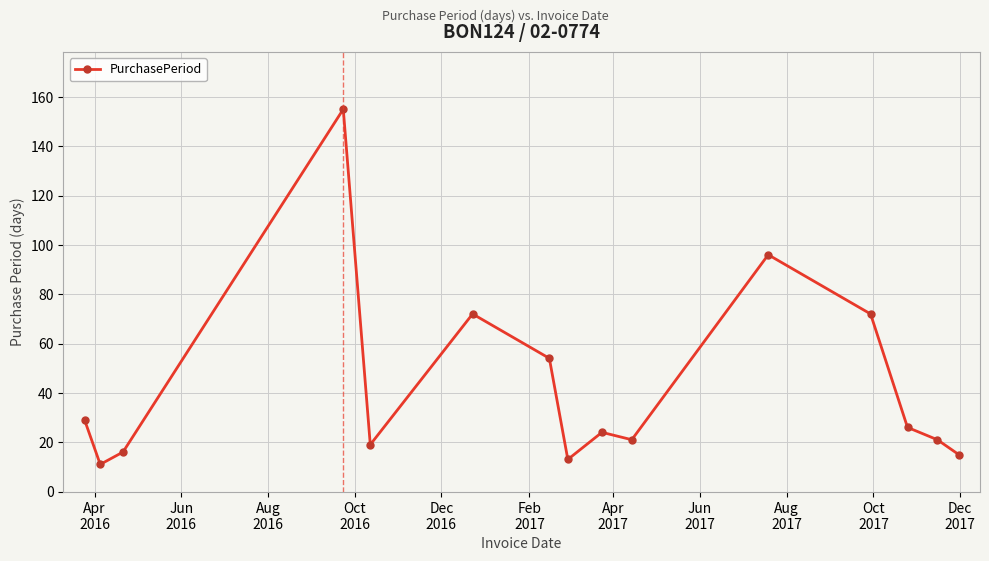

What is the maximum value shown in the chart?

155